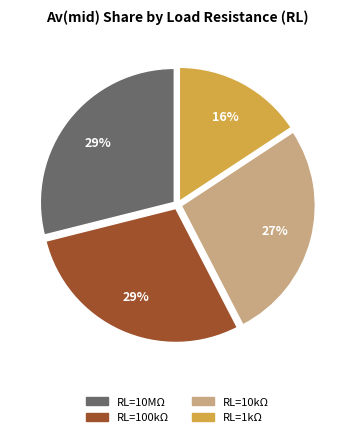

Which slice is the smallest?

RL=1kΩ